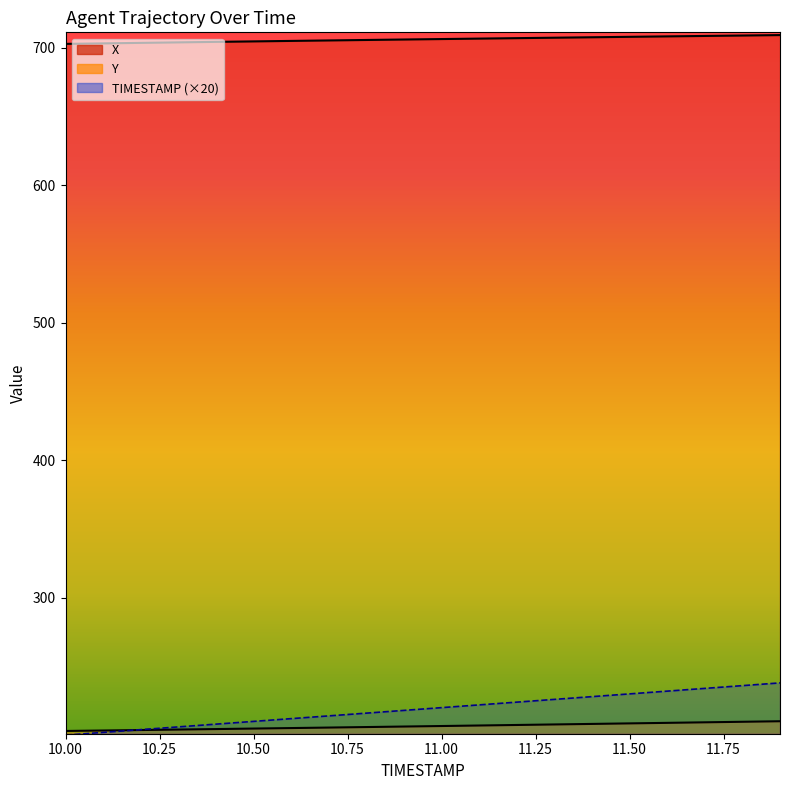

True or false: Y has a value of 207.4 at 11.2.

True